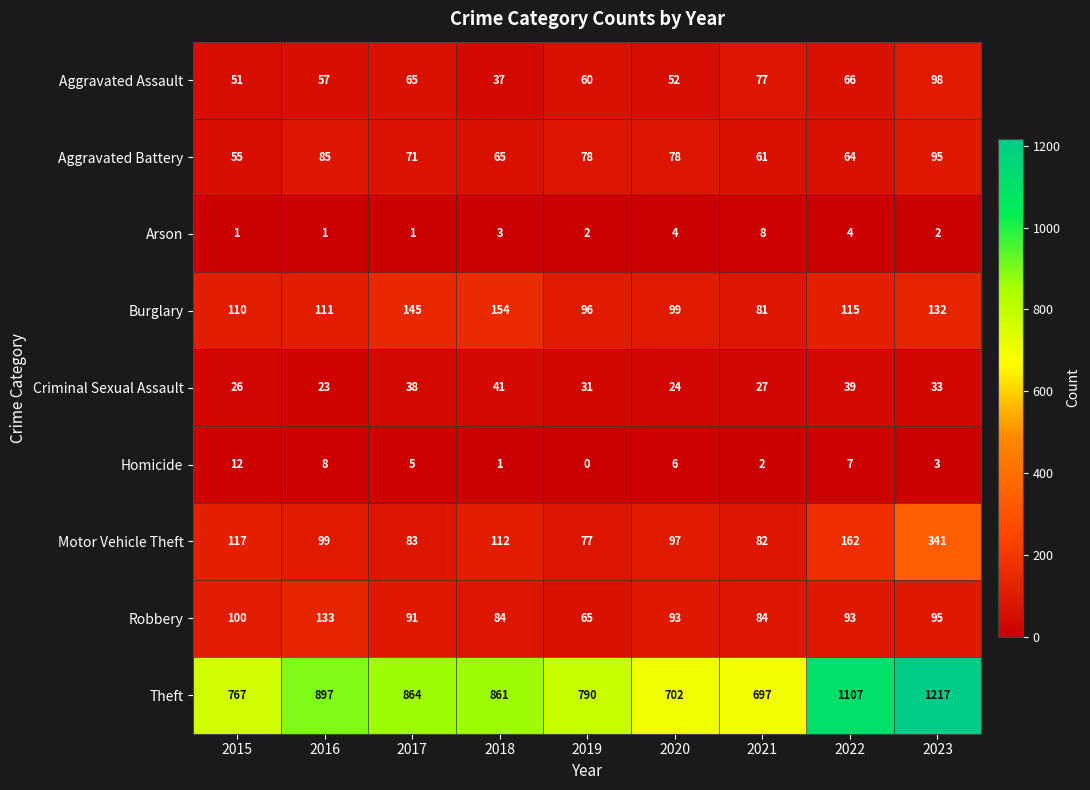

Where is Homicide nearest to the value 6?

2020